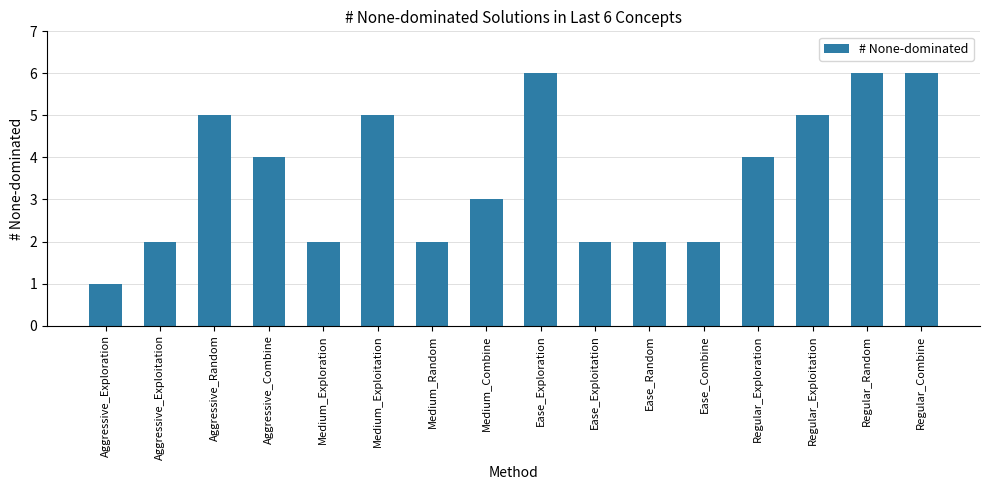

Does the chart contain stacked bars?

No